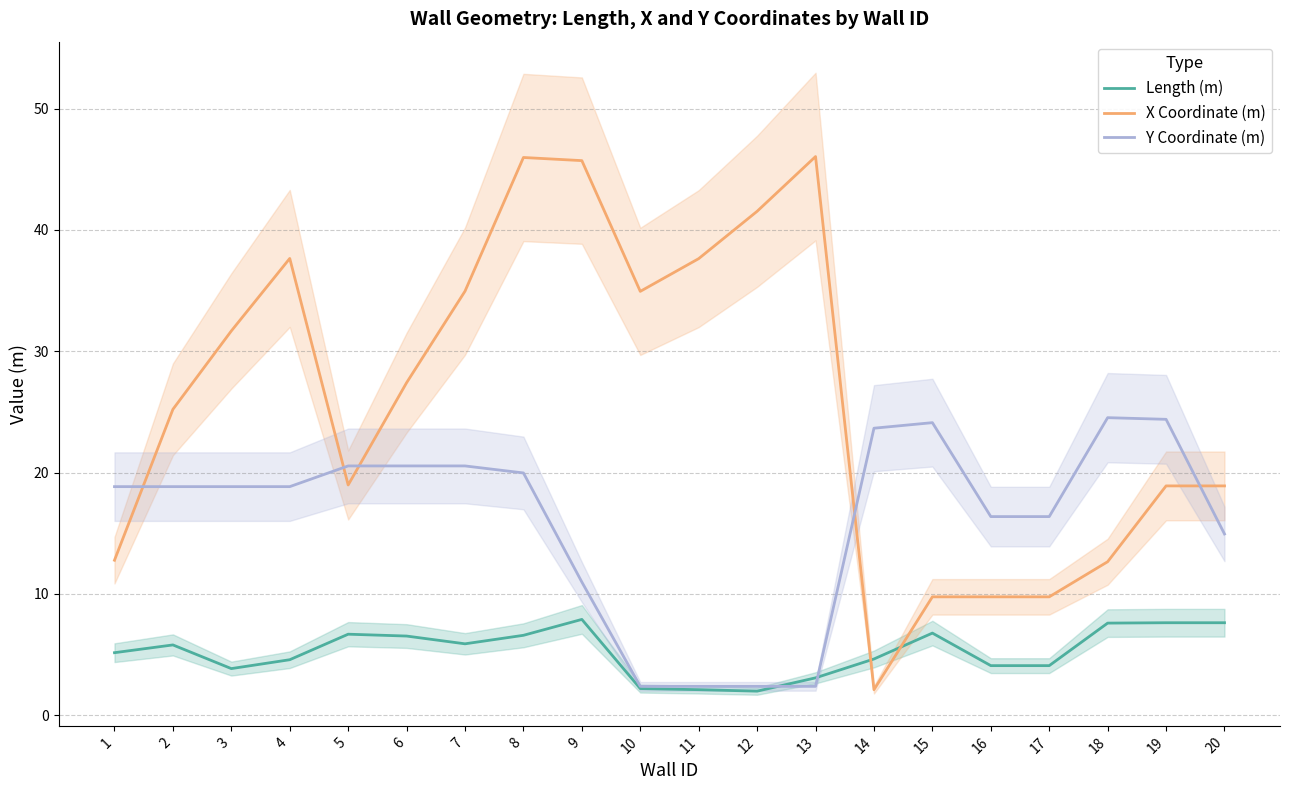

True or false: Length (m) has more than 2 interior local peaks.

True